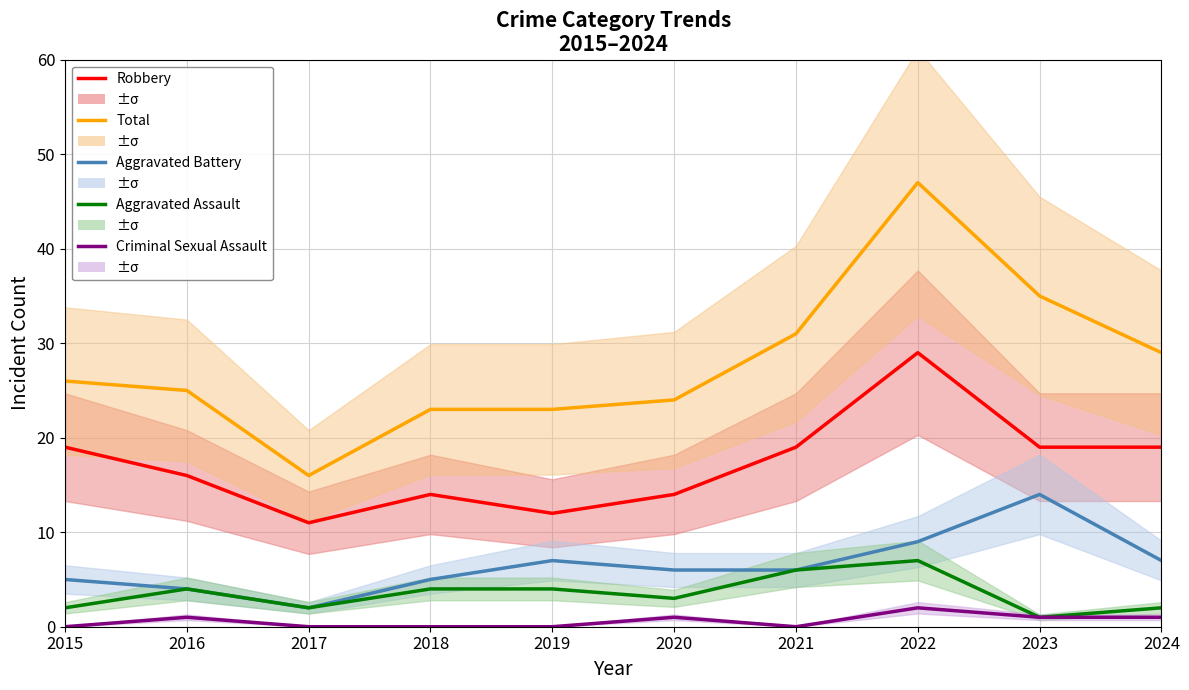

True or false: Criminal Sexual Assault and Aggravated Assault intersect in this chart.

False